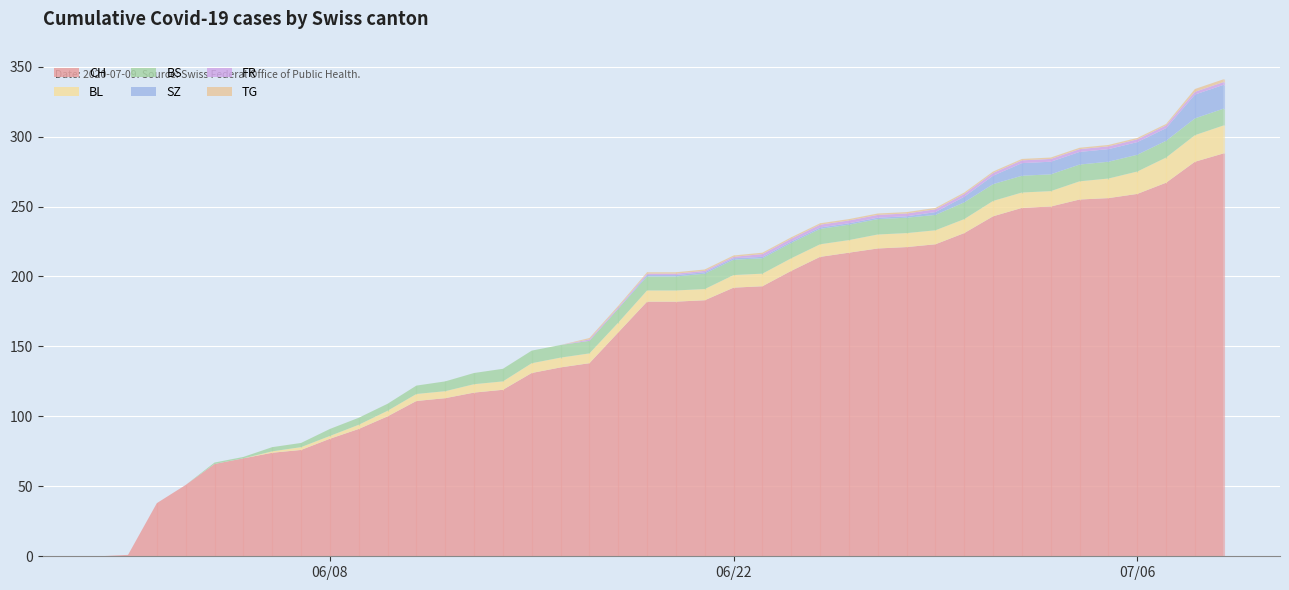

Reading left to right, list all the values displayed in this chart.

CH: 0	1	38	51	66	70	74	76	84	91	100	111	113	117	119	131	135	138	160	182	182	183	192	193	204	214	217	220	221	223	231	243	249	250	255	256	259	267	282	288
BL: 0	0	0	0	0	0	1	2	2	3	4	5	5	6	6	7	7	7	7	8	8	8	9	9	9	9	9	10	10	10	10	11	11	11	13	14	16	18	19	20
BS: 0	0	0	0	1	1	3	3	5	5	5	6	7	8	9	9	9	9	10	10	10	11	11	11	11	11	11	11	11	11	12	12	12	12	12	12	12	12	12	12
SZ: 0	0	0	0	0	0	0	0	0	0	0	0	0	0	0	0	0	0	0	1	1	1	1	1	1	1	1	1	1	2	4	6	9	9	9	9	9	9	17	17
FR: 0	0	0	0	0	0	0	0	0	0	0	0	0	0	0	0	0	1	1	1	1	1	1	2	2	2	2	2	2	2	2	2	2	2	2	2	2	2	2	2
TG: 0	0	0	0	0	0	0	0	0	0	0	0	0	0	0	0	0	1	1	1	1	1	1	1	1	1	1	1	1	1	1	1	1	1	1	1	1	1	2	2